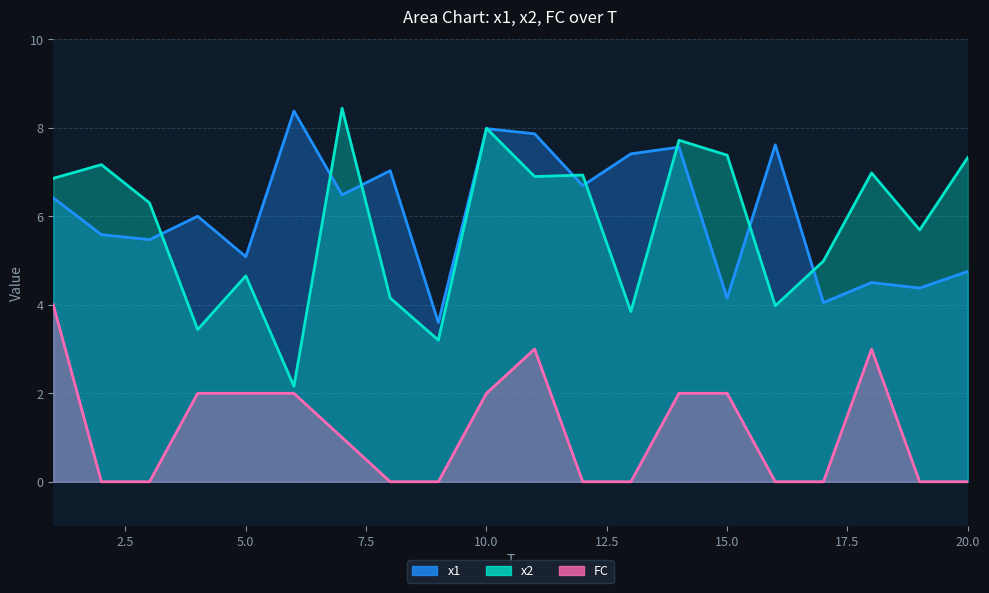

Reading right to left, extract all data points from this chart.

x1: 20=4.8	19=4.4	18=4.5	17=4.1	16=7.6	15=4.1	14=7.6	13=7.4	12=6.7	11=7.9	10=8.0	9=3.6	8=7.0	7=6.5	6=8.4	5=5.1	4=6.0	3=5.5	2=5.6	1=6.4
x2: 20=7.3	19=5.7	18=7.0	17=5.0	16=4.0	15=7.4	14=7.7	13=3.8	12=6.9	11=6.9	10=8.0	9=3.2	8=4.2	7=8.4	6=2.2	5=4.7	4=3.4	3=6.3	2=7.2	1=6.9
FC: 20=0.0	19=0.0	18=3.0	17=0.0	16=0.0	15=2.0	14=2.0	13=0.0	12=0.0	11=3.0	10=2.0	9=0.0	8=0.0	7=1.0	6=2.0	5=2.0	4=2.0	3=0.0	2=0.0	1=4.0